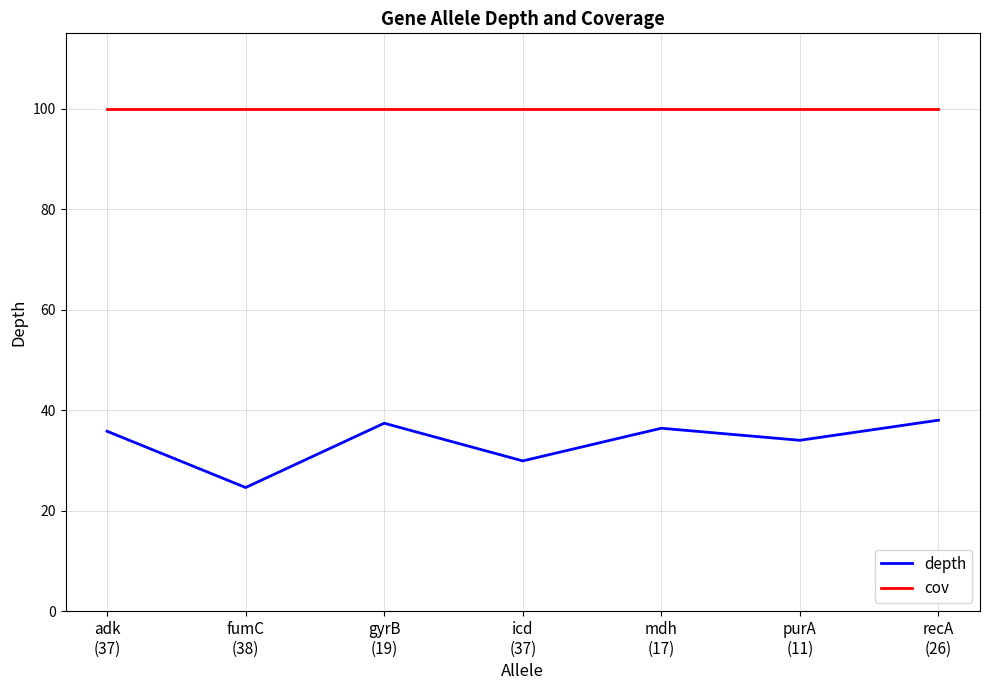

Reading left to right, list all the values displayed in this chart.

depth: 35.8	24.6	37.4	29.9	36.4	34.0	38.0
cov: 100.0	100.0	100.0	100.0	100.0	100.0	100.0